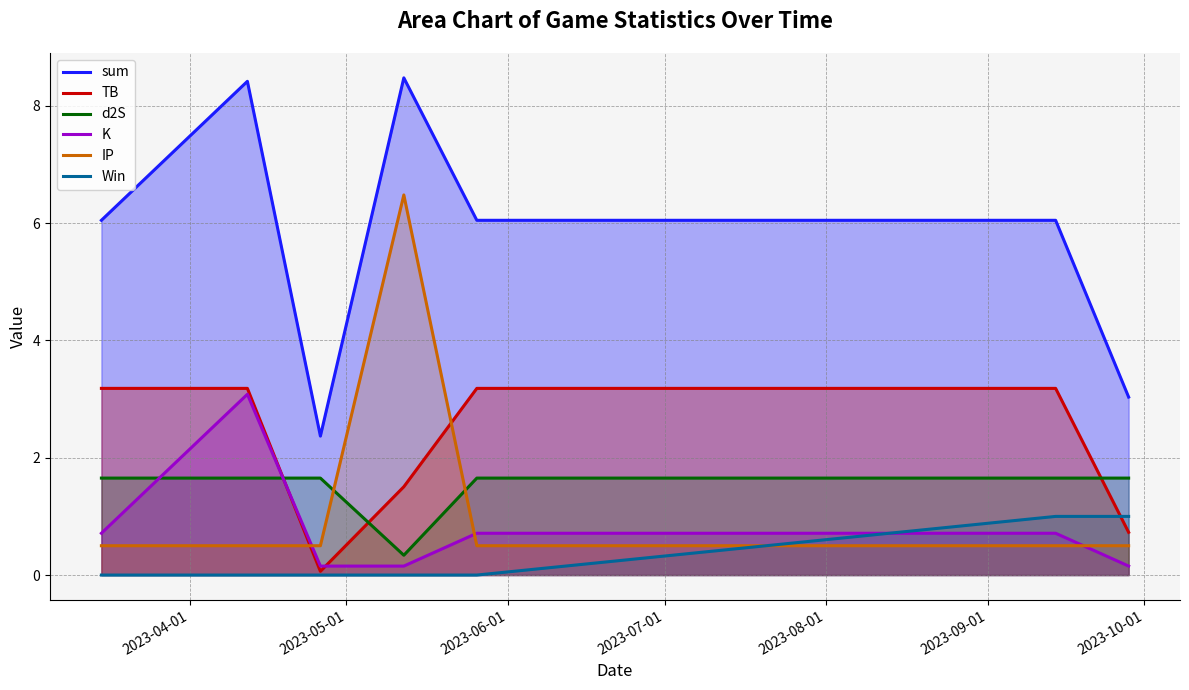

True or false: sum and IP intersect in this chart.

False